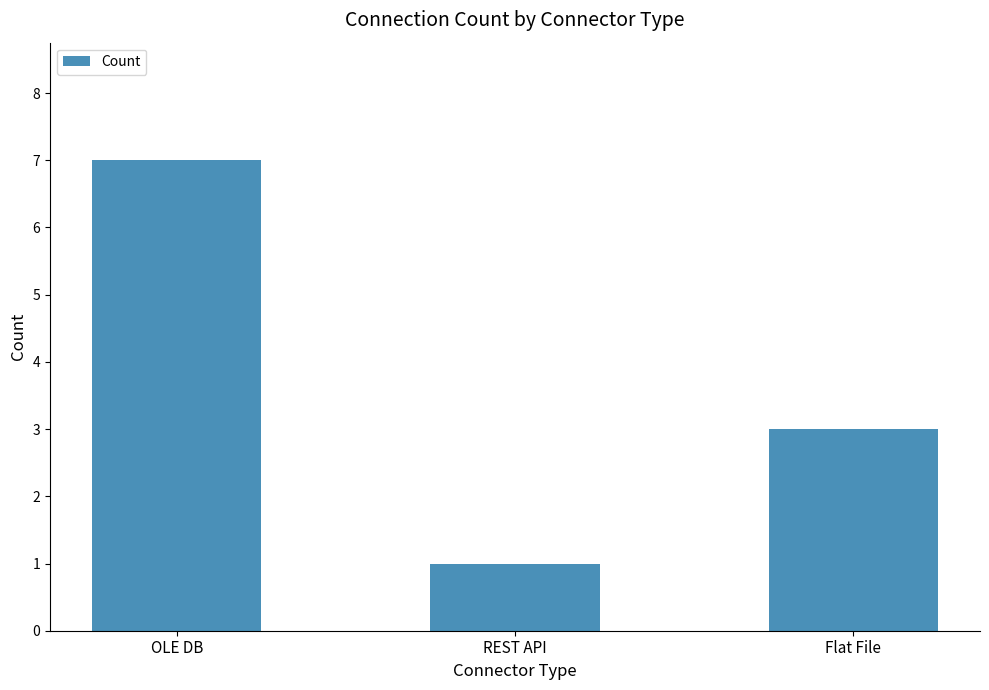

Does the chart contain stacked bars?

No